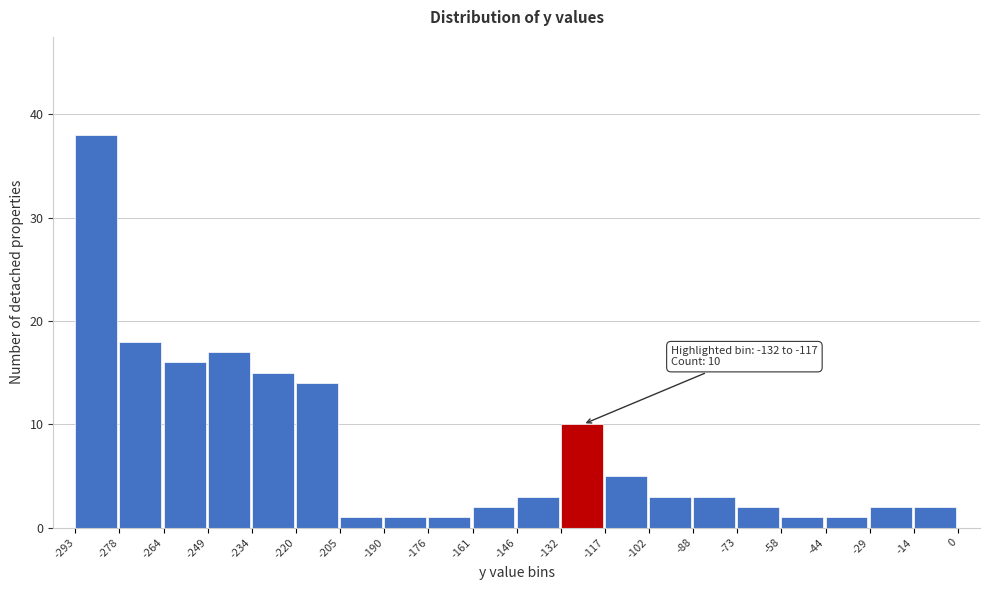

Over which range of the x-axis is the bar tallest?

-293 to -278